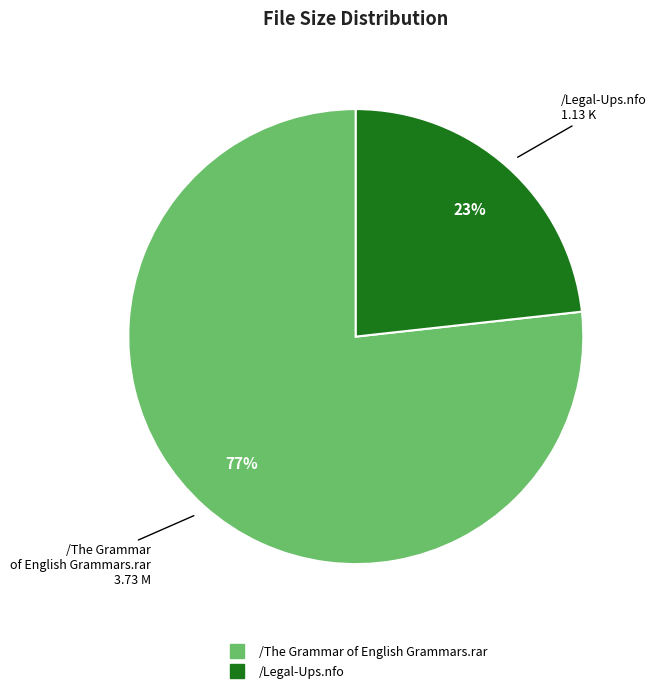

How many slices are in this pie chart?

2